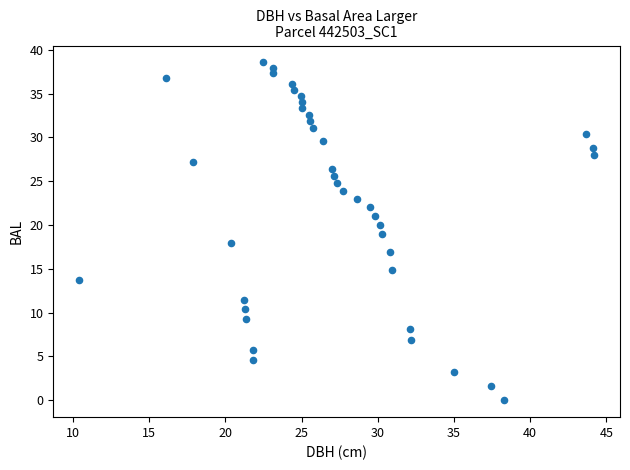

What is the range of Y values (max minus min)?

38.6